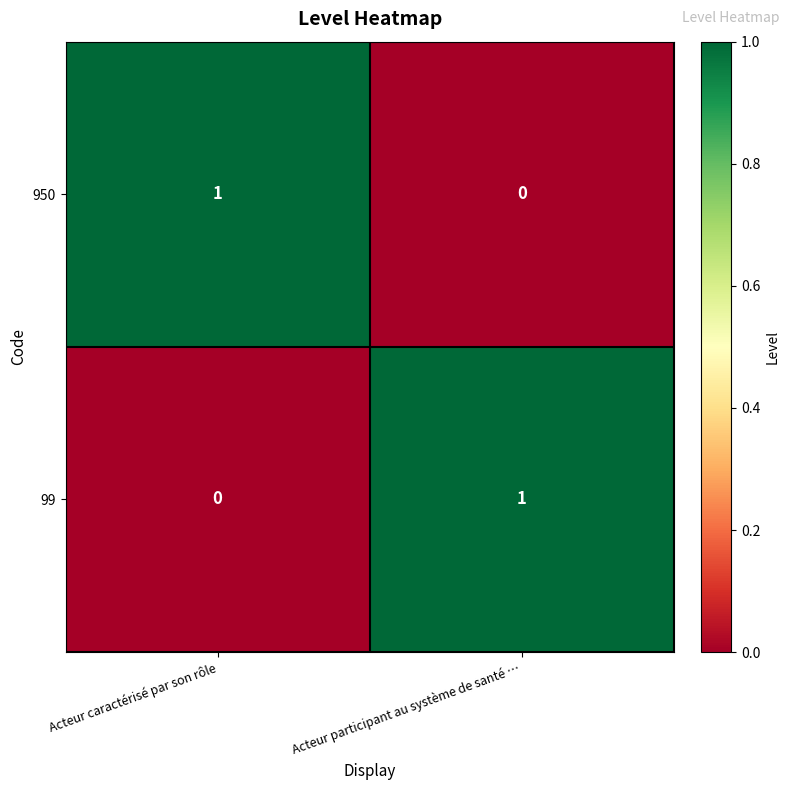

Reading left to right, what are all the values shown in this chart?

950: Acteur caractérisé par son rôle=1	Acteur participant au système de santé …=0
99: Acteur caractérisé par son rôle=0	Acteur participant au système de santé …=1